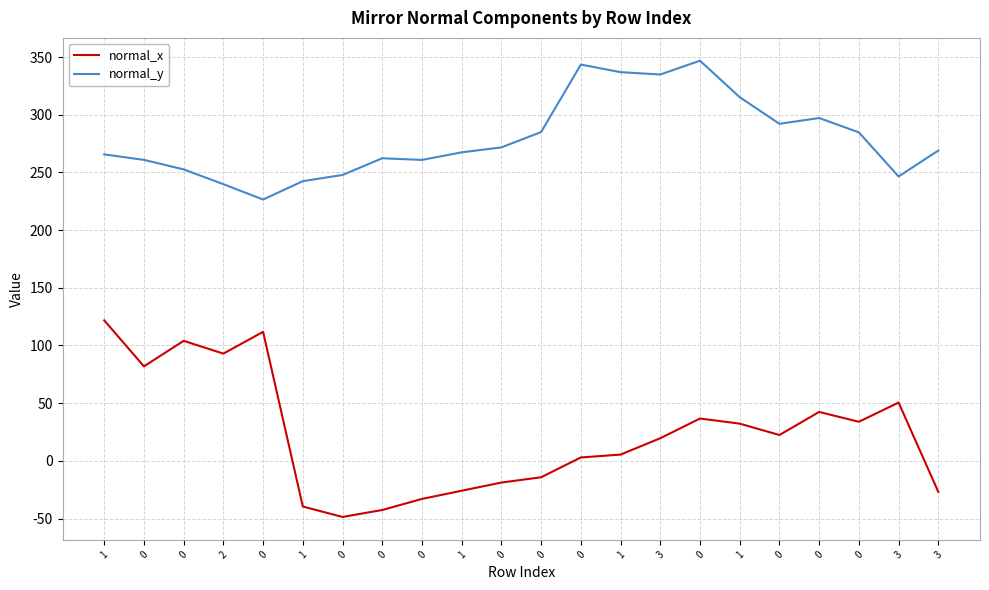

What are all the series names shown in the legend?

normal_x, normal_y